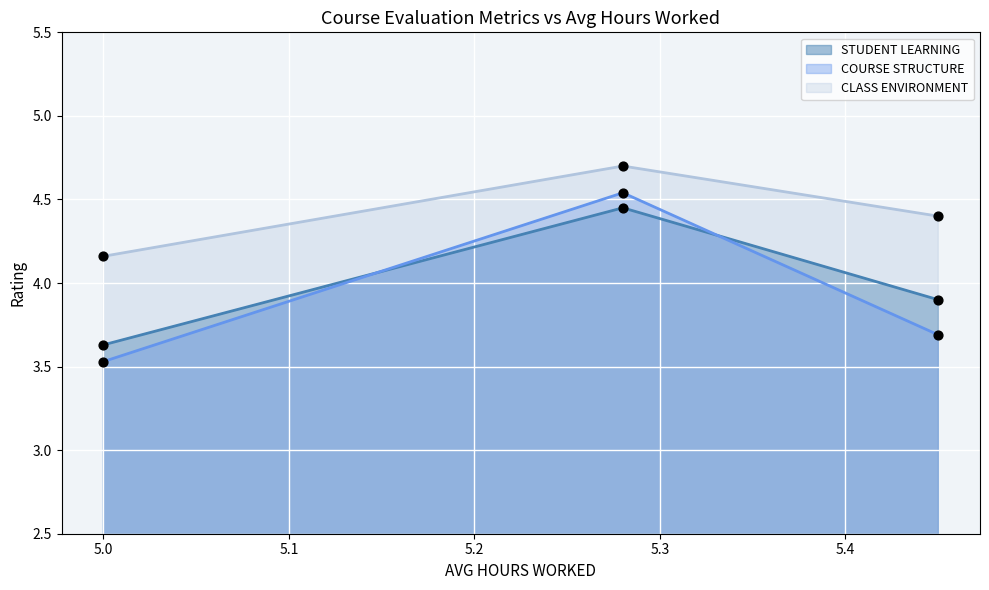

Which series contains the lowest Y value?

COURSE STRUCTURE